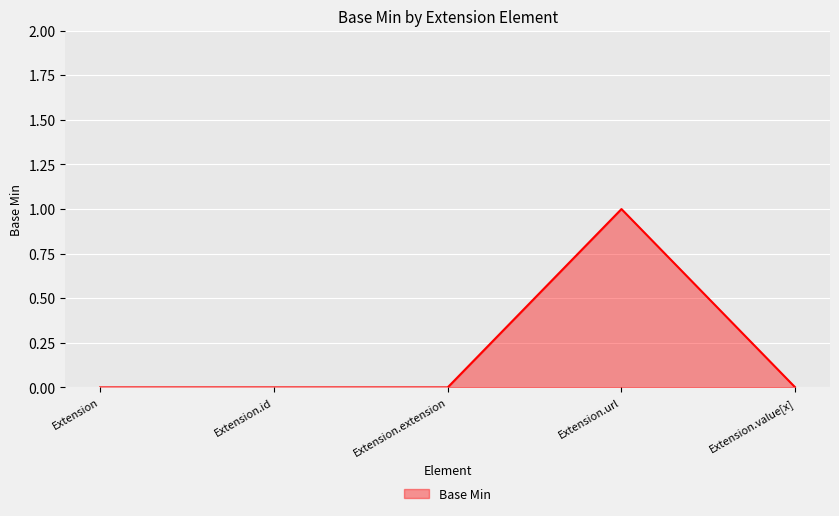

How many lines are shown in the chart?

1